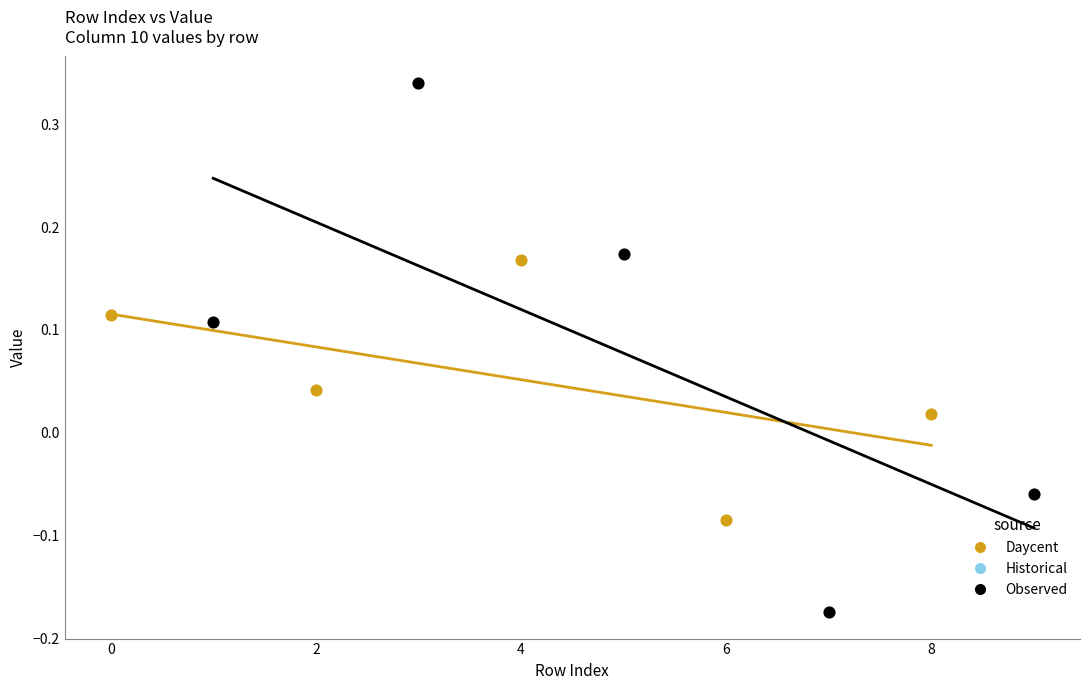

Which series reaches the minimum Y coordinate?

Observed